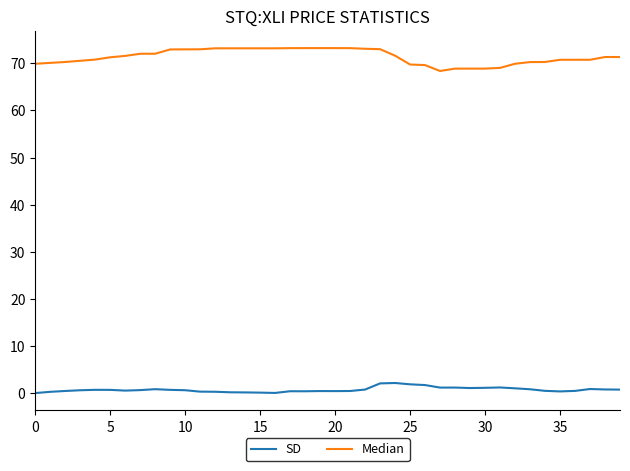

List the series in order of their overall mean, highest first.

Median, SD